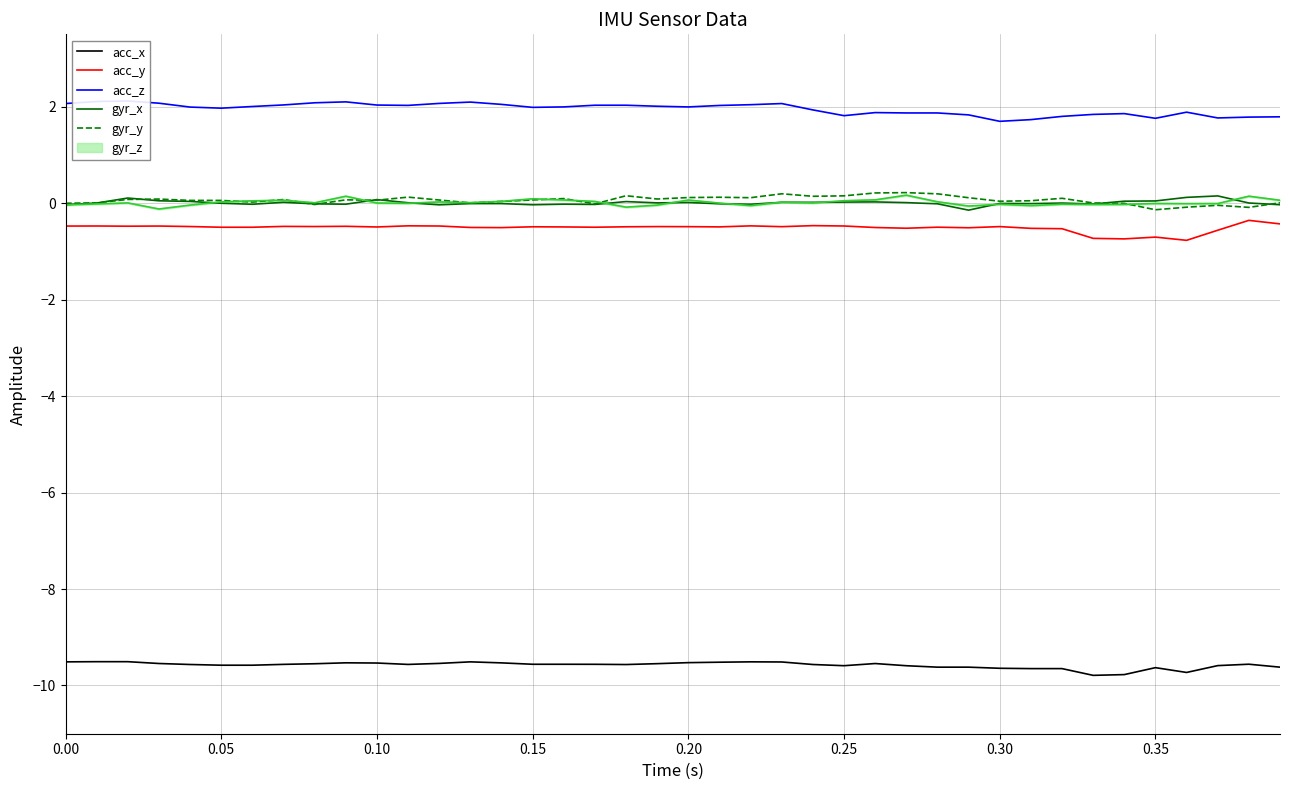

True or false: acc_y and acc_x intersect in this chart.

False